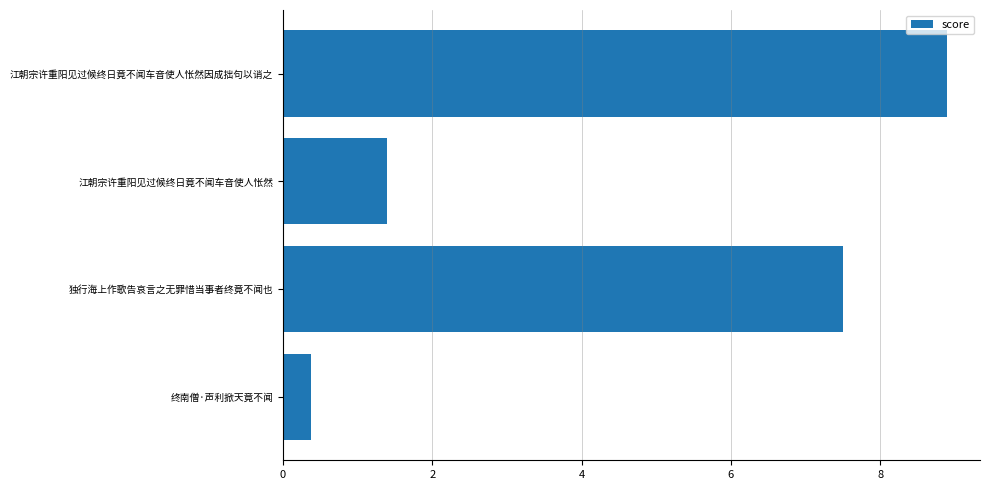

What is the average value?

454073